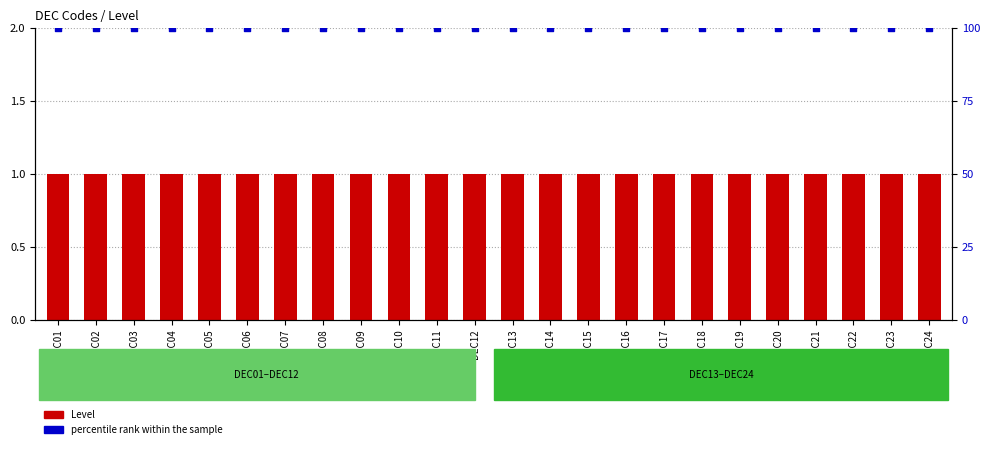

At how many categories does at least one series exceed 98?

24